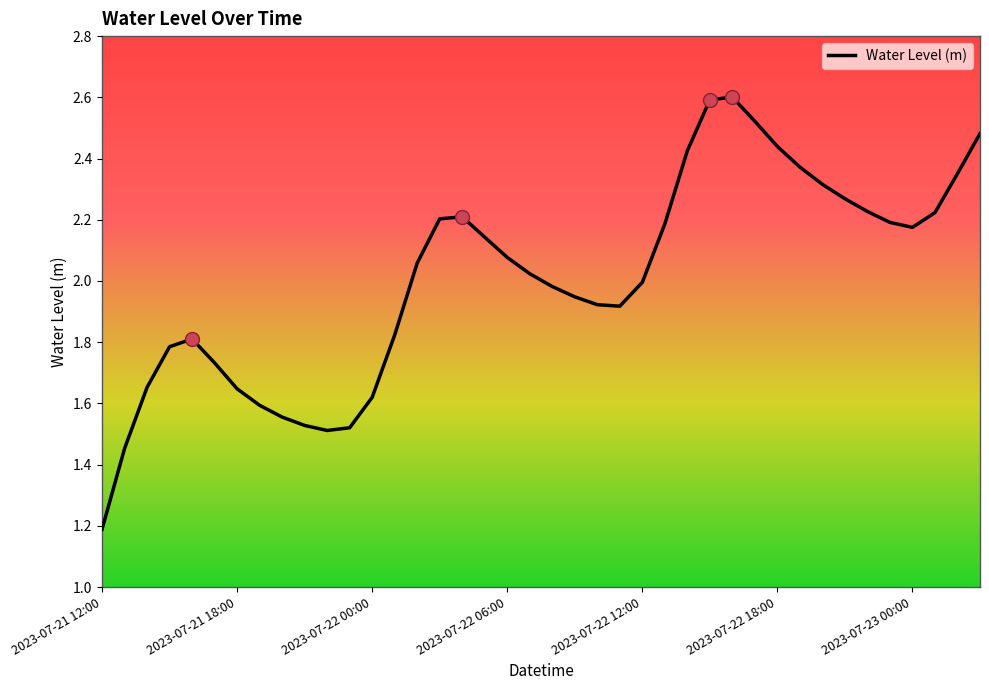

What is the difference between the maximum and minimum values?

1.4